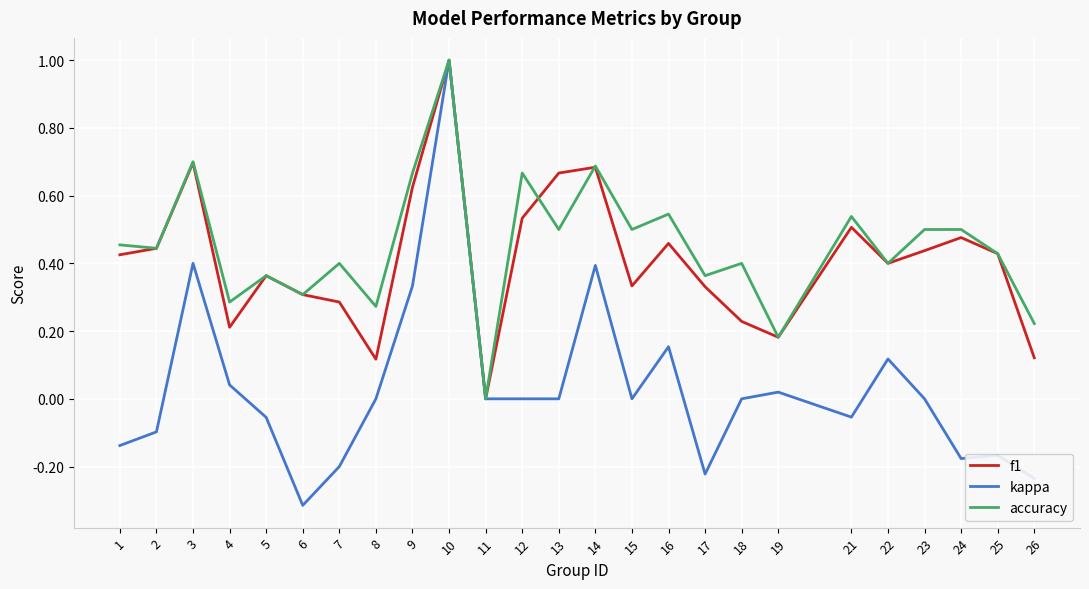

True or false: accuracy has more than 0 interior local peaks.

True